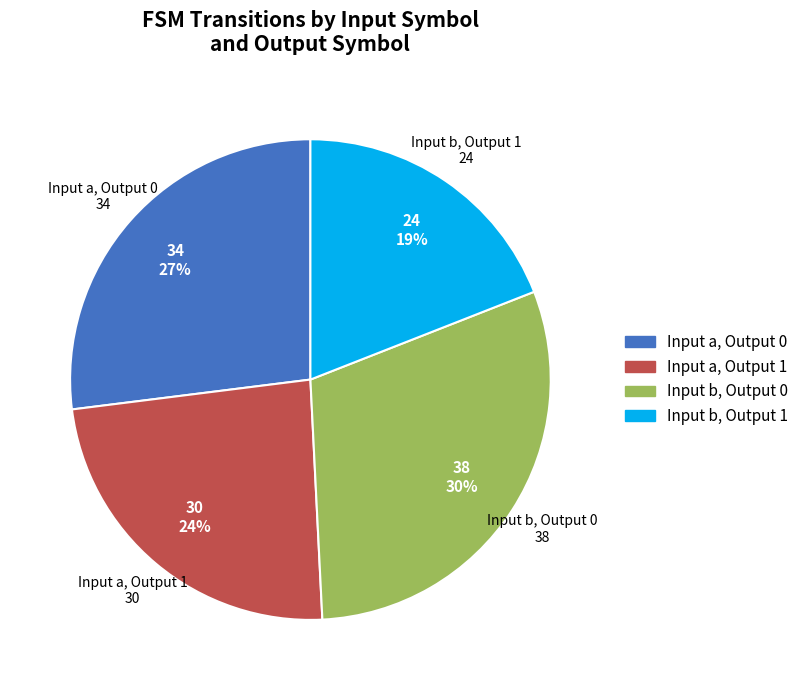

To the nearest percent, what is the average slice percentage?

25%